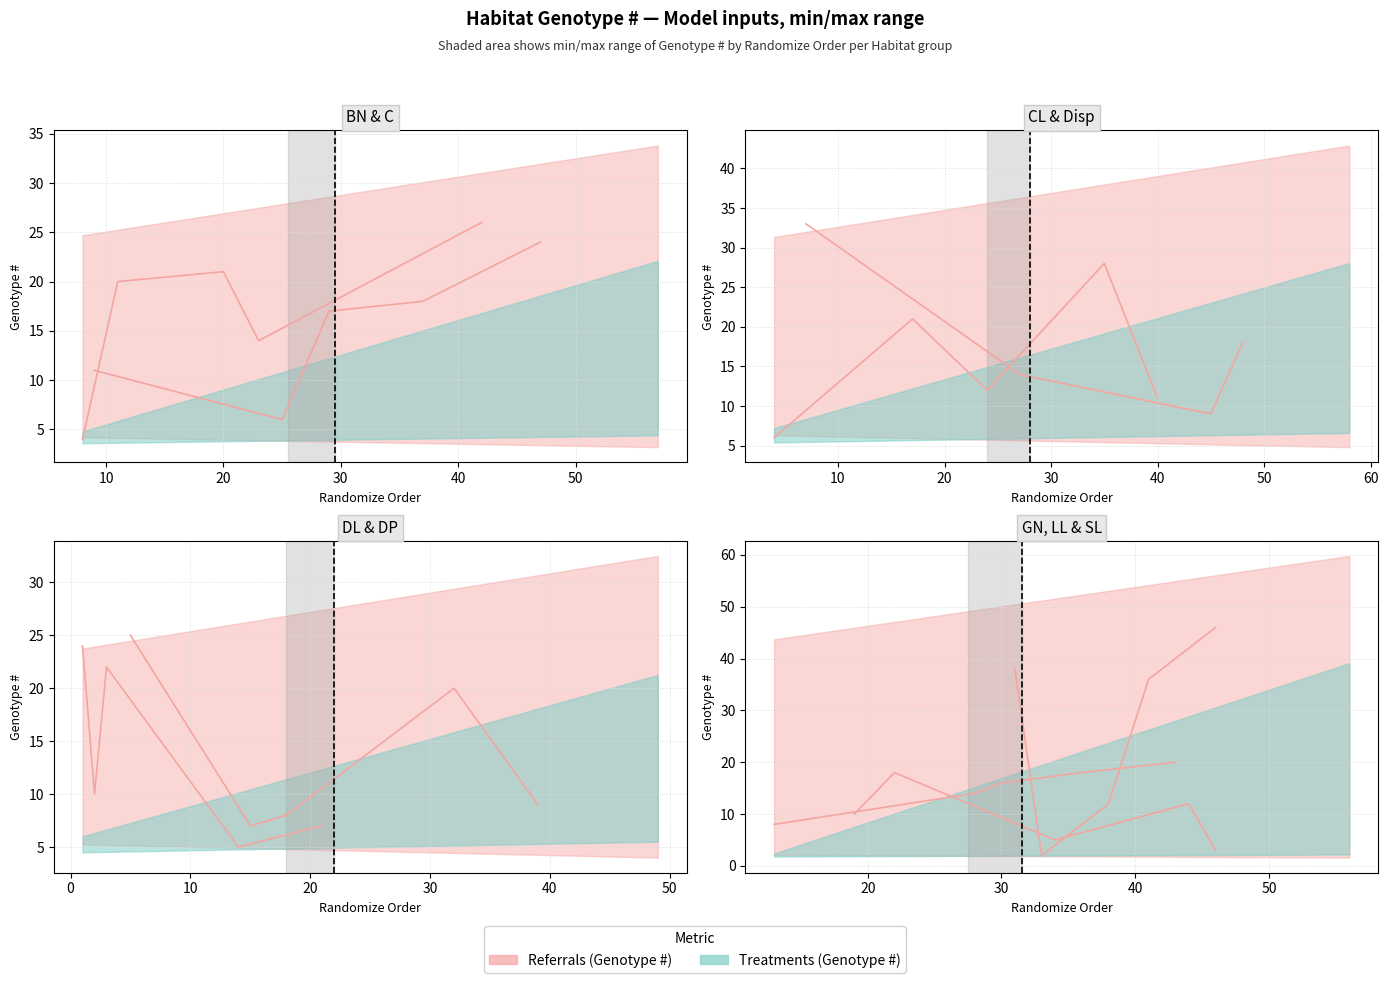

Where is the first local minimum for Max Genotype #?

1